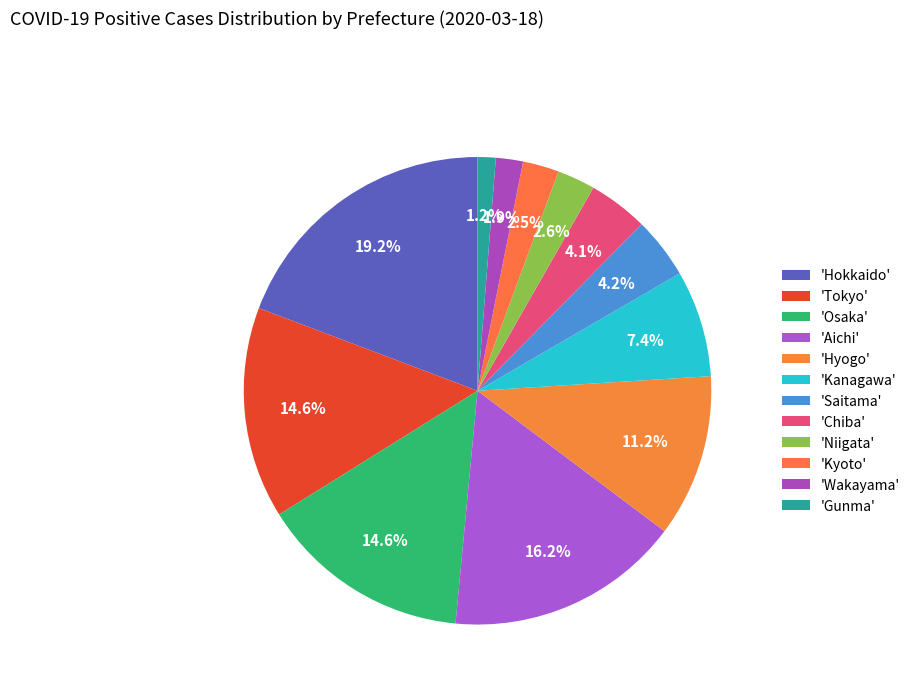

How many slices are in this pie chart?

12